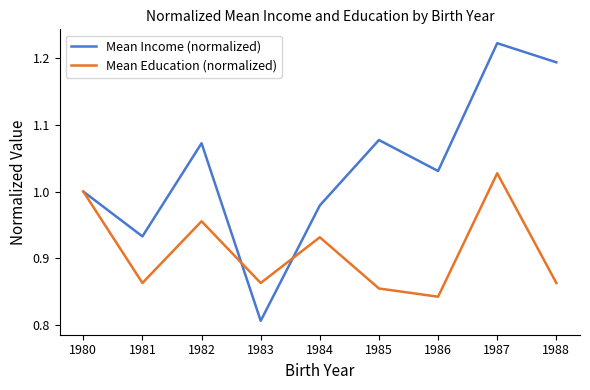

At which label does Mean Education (normalized) reach its minimum?

1986